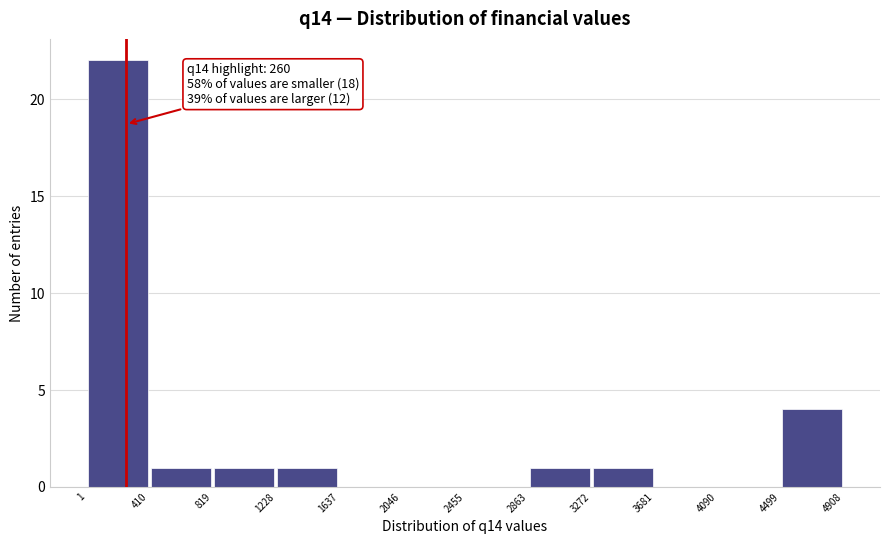

Which range on the x-axis has the tallest bar?

1 to 410